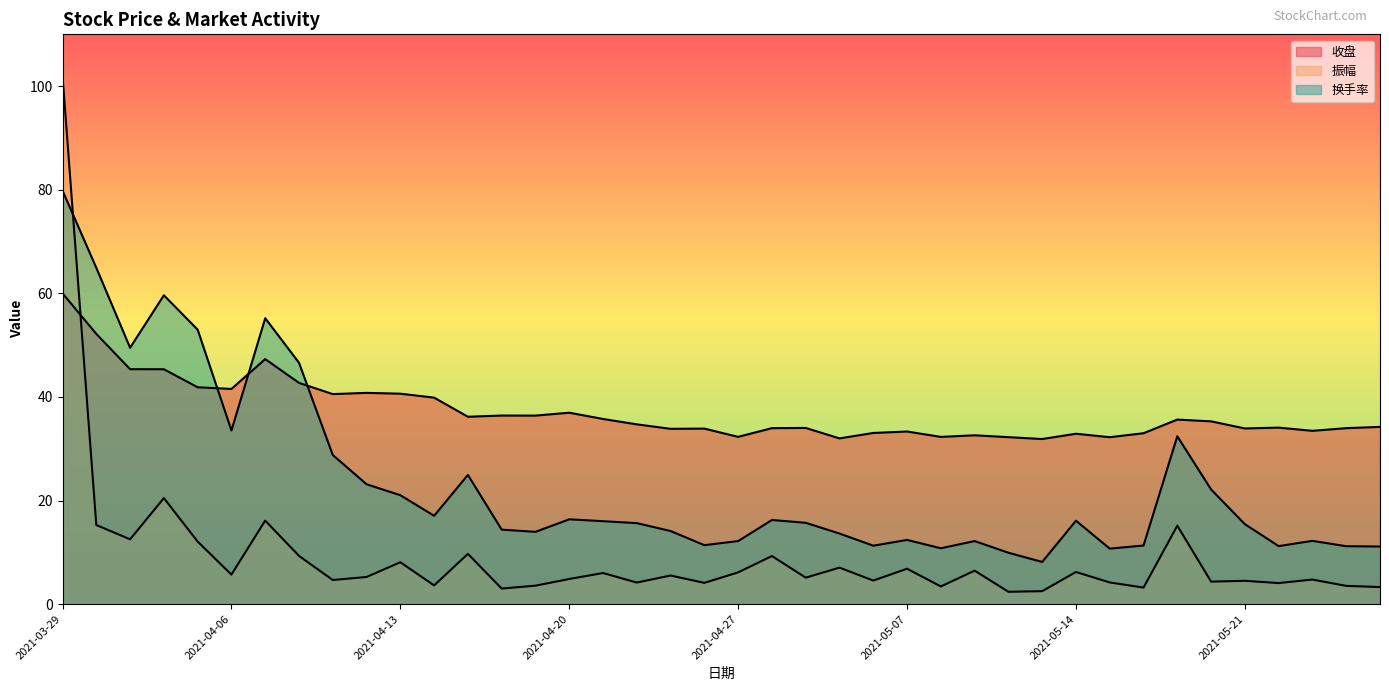

Reading right to left, list all the values displayed in this chart.

收盘: 34.2	34.0	33.5	34.1	33.9	35.3	35.6	33.0	32.2	32.9	31.9	32.2	32.6	32.3	33.3	33.0	32.0	34.0	34.0	32.3	33.9	33.9	34.7	35.8	37.0	36.4	36.4	36.2	39.9	40.6	40.8	40.5	42.7	47.3	41.5	41.9	45.4	45.4	52.2	60.0
振幅: 3.3	3.5	4.8	4.1	4.5	4.3	15.2	3.2	4.2	6.2	2.5	2.4	6.5	3.4	6.8	4.6	7.0	5.1	9.3	6.1	4.1	5.5	4.2	6.0	4.9	3.6	3.0	9.7	3.6	8.1	5.2	4.7	9.3	16.1	5.7	12.1	20.5	12.5	15.3	102.0
换手率: 11.1	11.2	12.2	11.2	15.4	22.1	32.4	11.3	10.7	16.1	8.2	9.9	12.2	10.8	12.4	11.3	13.6	15.7	16.2	12.2	11.4	14.1	15.6	16.0	16.4	14.0	14.4	24.9	17.1	21.0	23.1	28.8	46.6	55.2	33.5	53.0	59.6	49.5	64.9	79.8